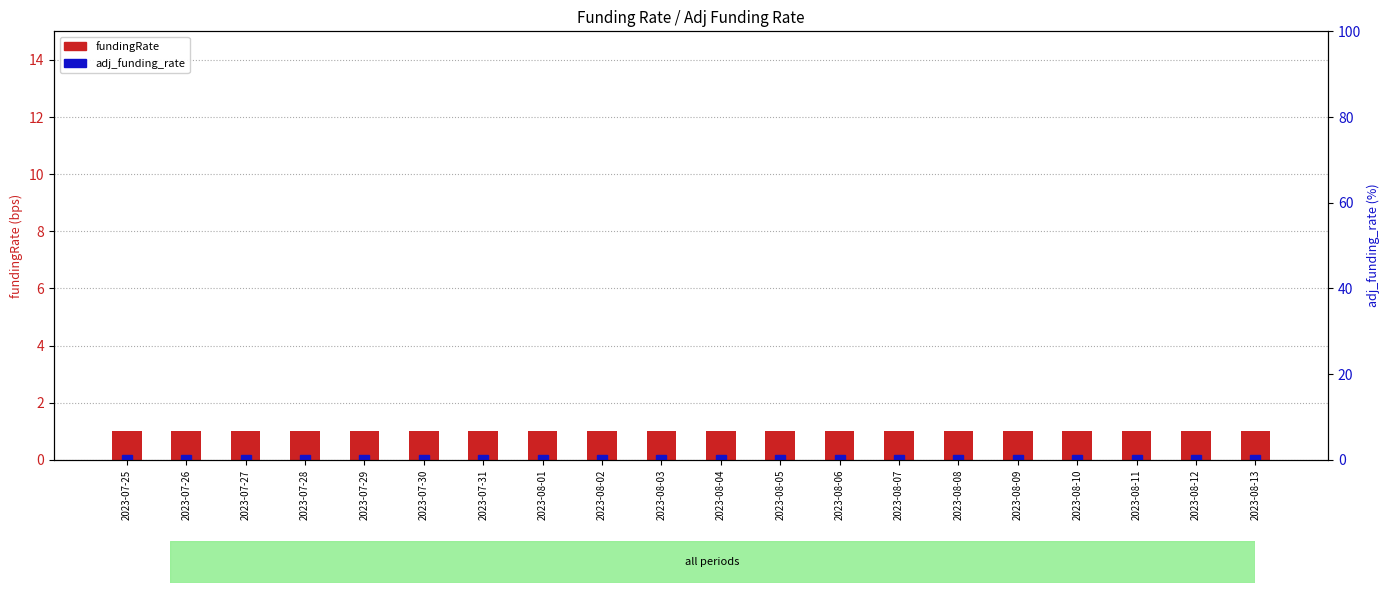

List the series in order of their overall mean, highest first.

fundingRate, adj_funding_rate